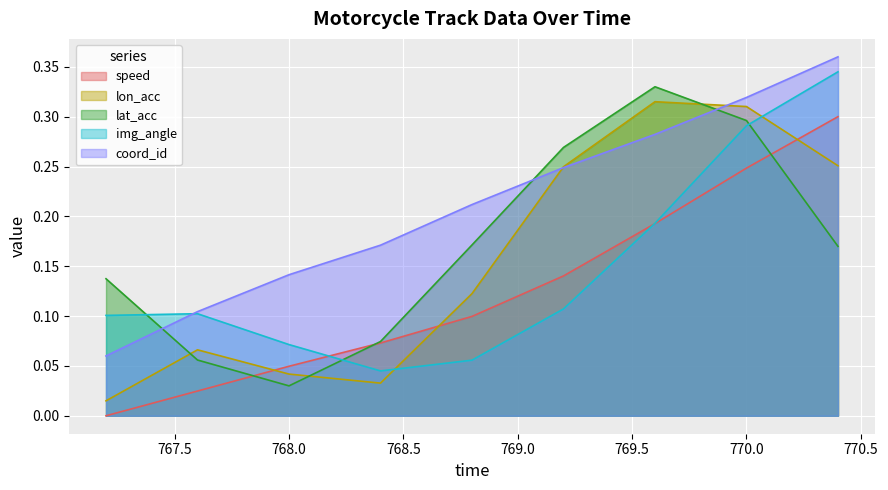

How many series are shown in this chart?

5